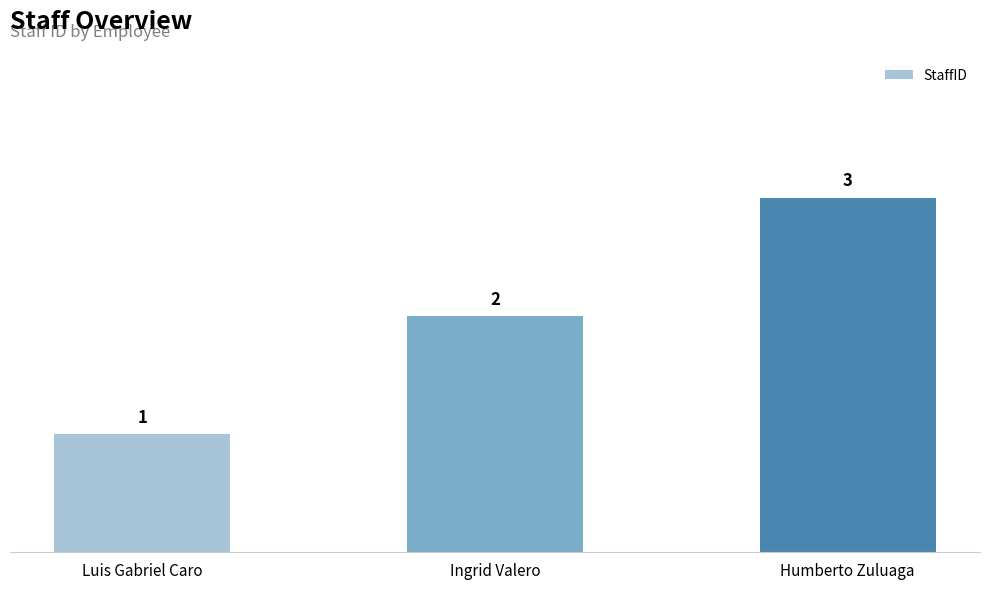

Rank the categories by value from highest to lowest.

Humberto Zuluaga, Ingrid Valero, Luis Gabriel Caro